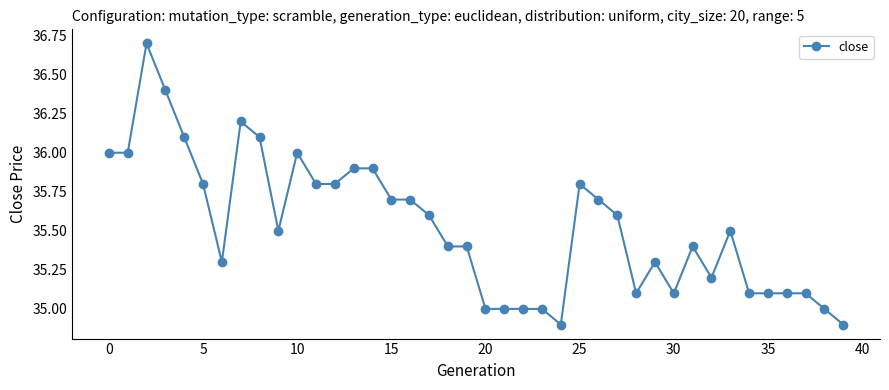

What is the difference between the second highest and minimum values?

1.5